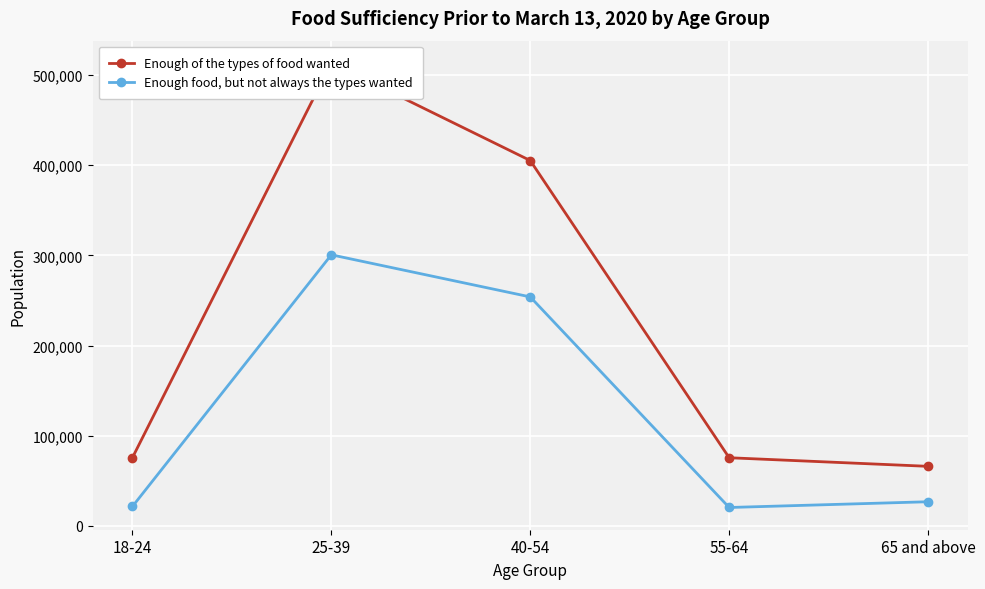

True or false: Enough of the types of food wanted and Enough food, but not always the types wanted intersect in this chart.

False